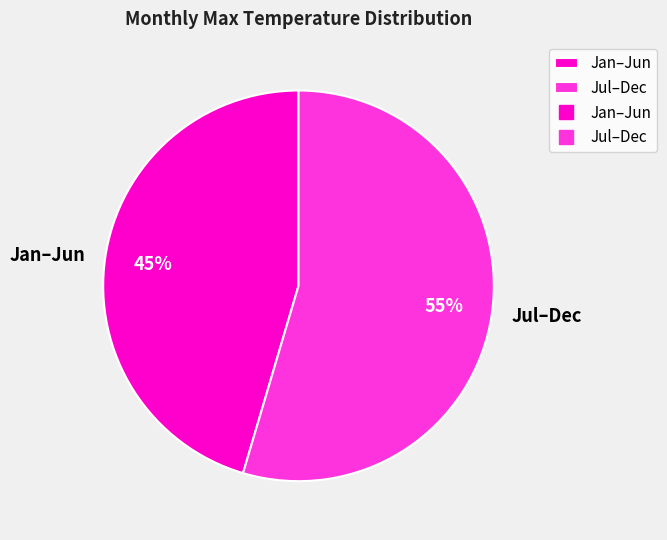

Count the number of slices in the pie.

2